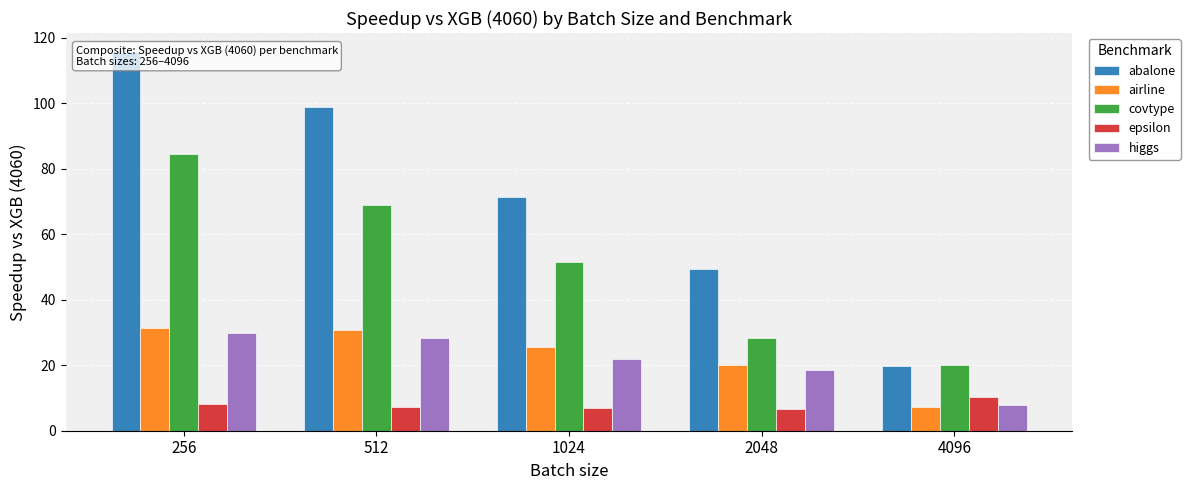

What are all the series names shown in the legend?

abalone, airline, covtype, epsilon, higgs